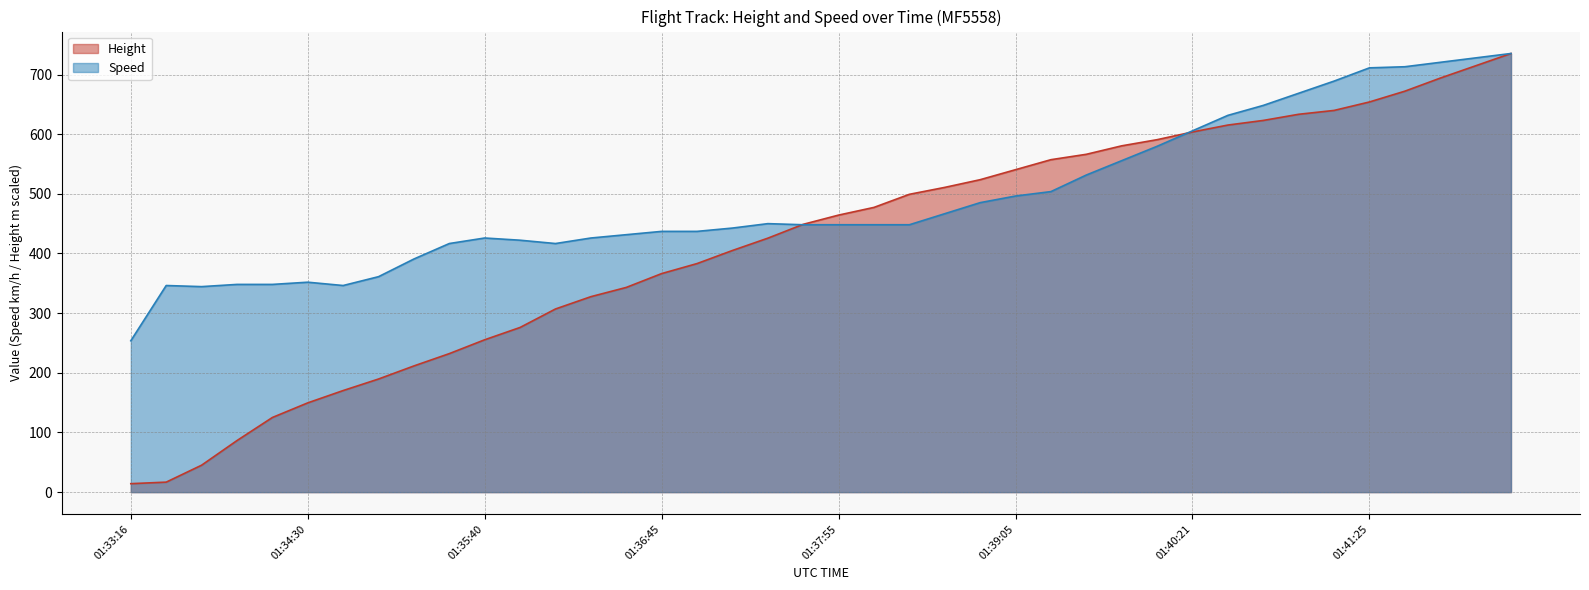

What is the smallest value displayed?

14.2